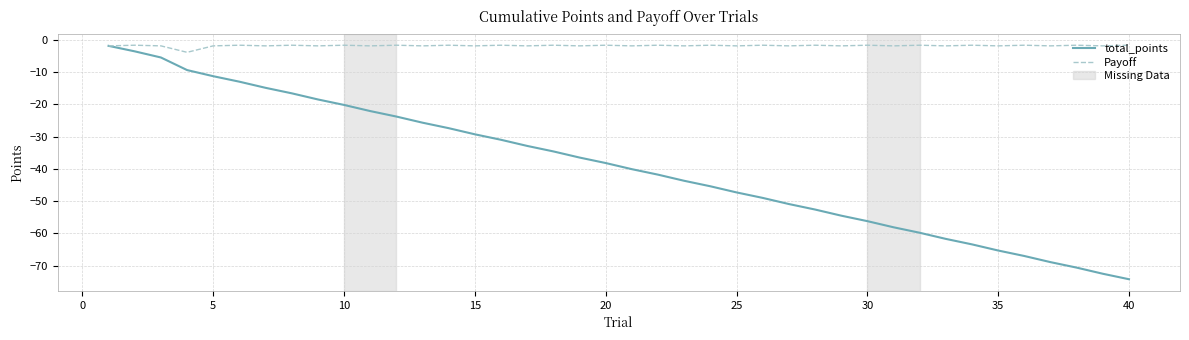

Rank the series by their average value, from lowest to highest.

total_points, Payoff